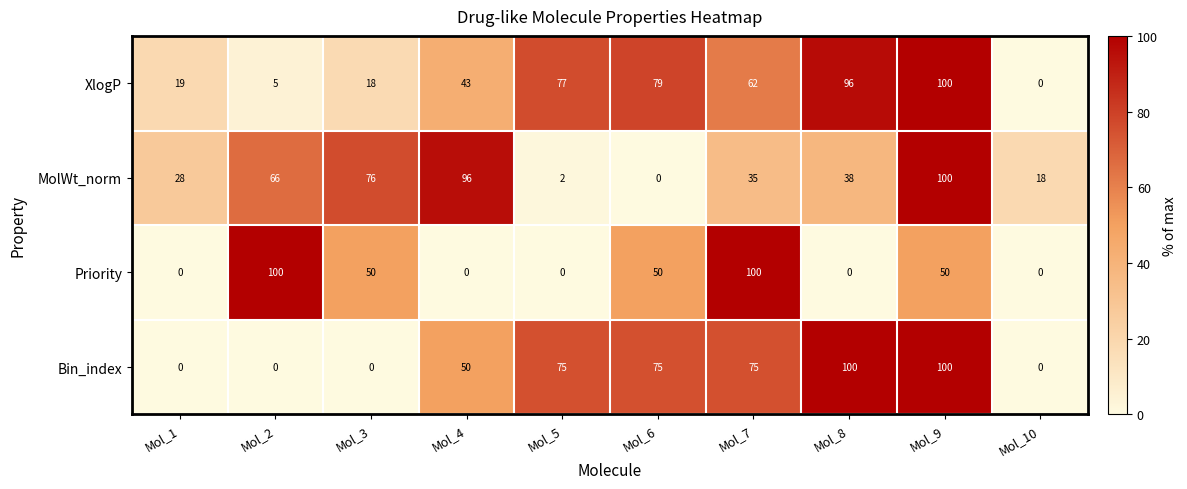

What is the total value across all series at Mol_8?

234